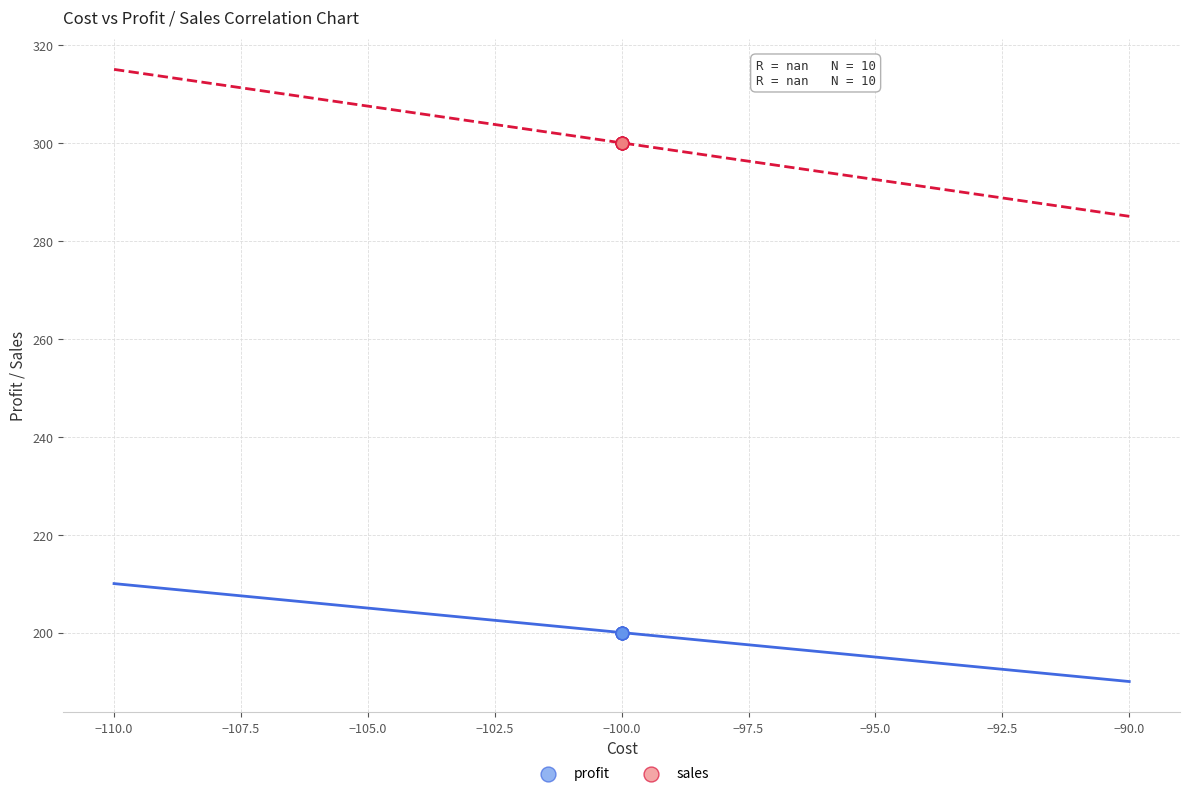

Which series reaches the maximum Y coordinate?

sales